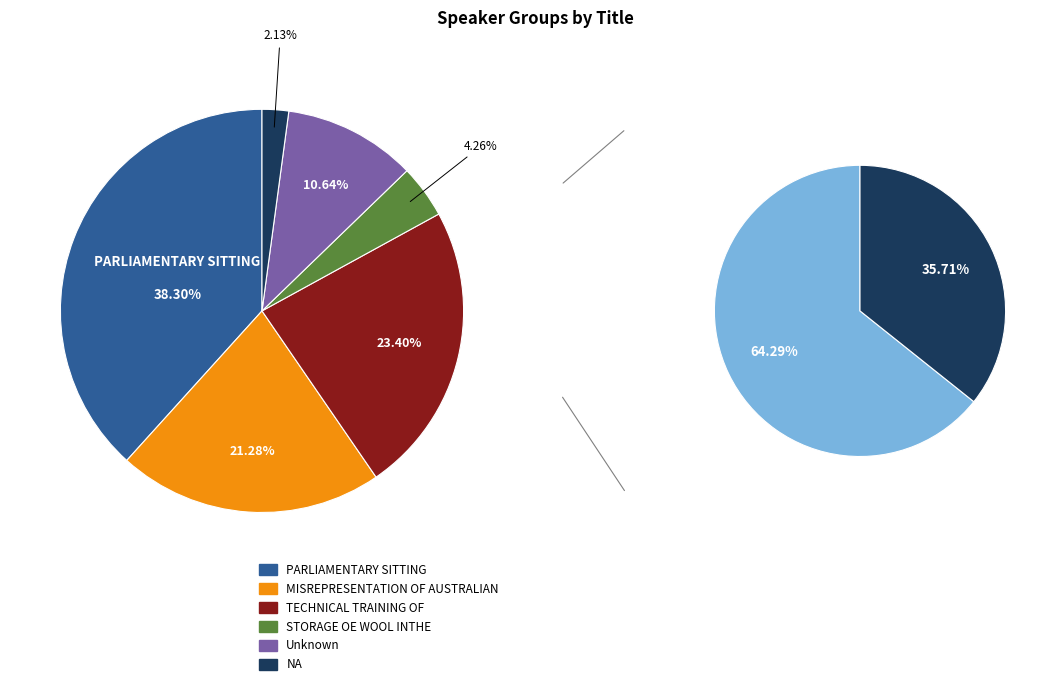

What is the smallest slice in the pie chart?

NA